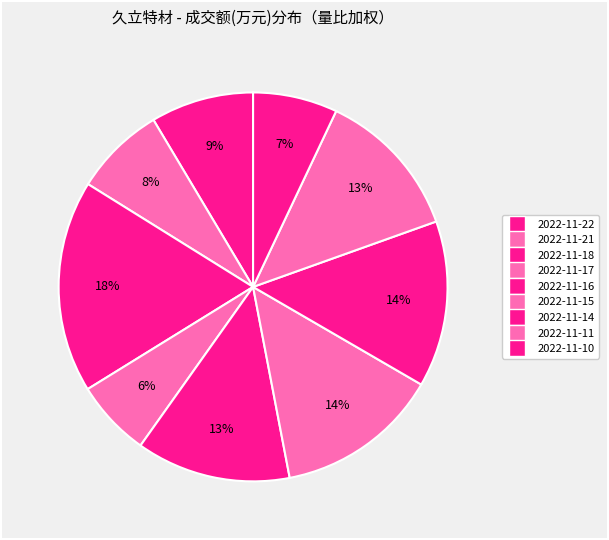

How many slices are in this pie chart?

9